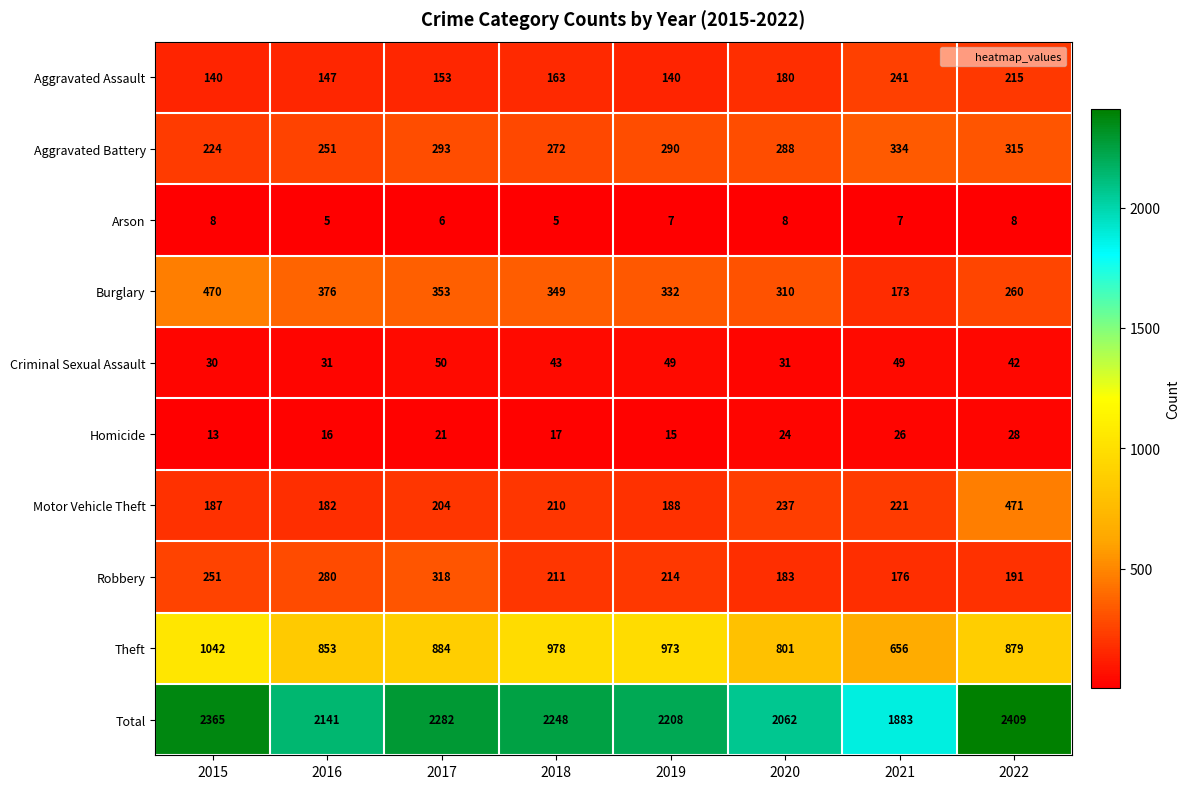

Which label corresponds to the largest value in the chart?

2022